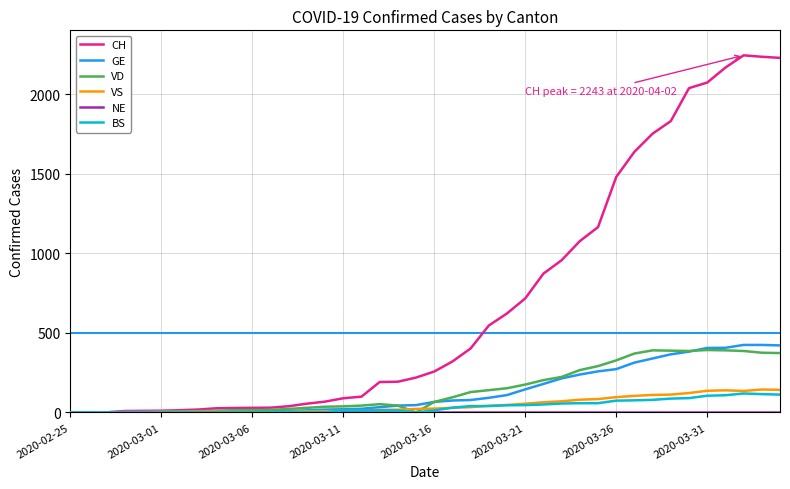

Which series has the largest total across all categories?

CH